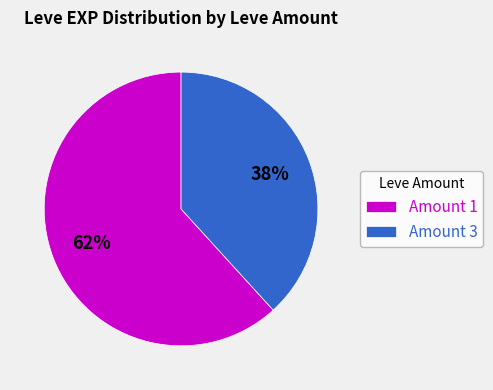

What percentage is the Amount 1 slice, to the nearest percent?

62%